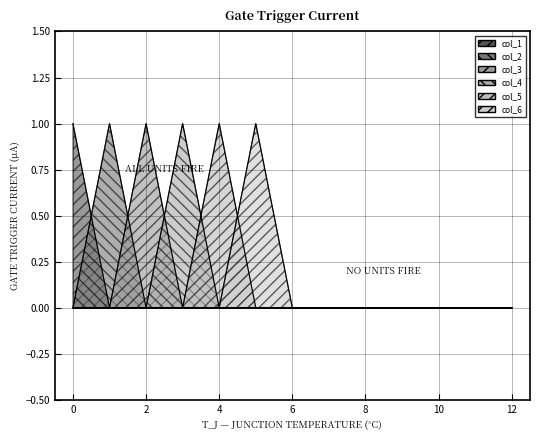

How many values in the col_3 series exceed 0?

1